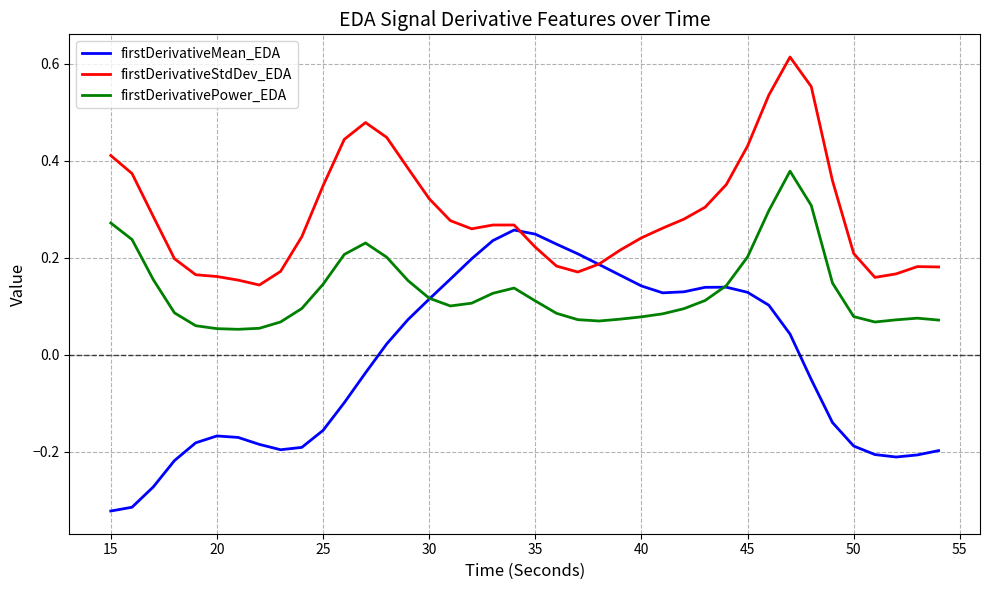

Which series has the largest range (max minus min)?

firstDerivativeMean_EDA